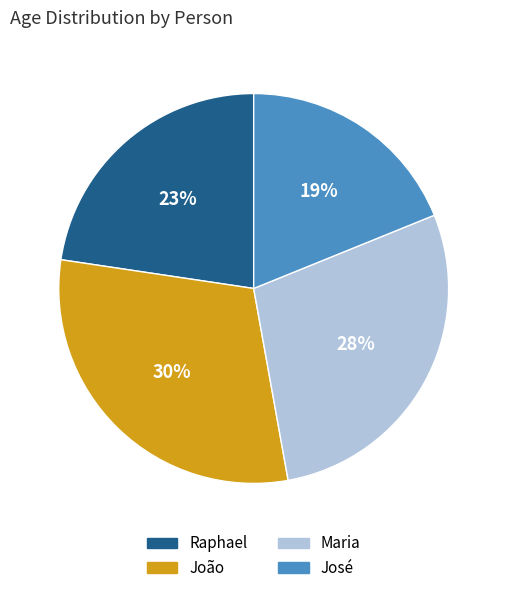

What is the ratio of the value at Raphael to the value at José?

1.2